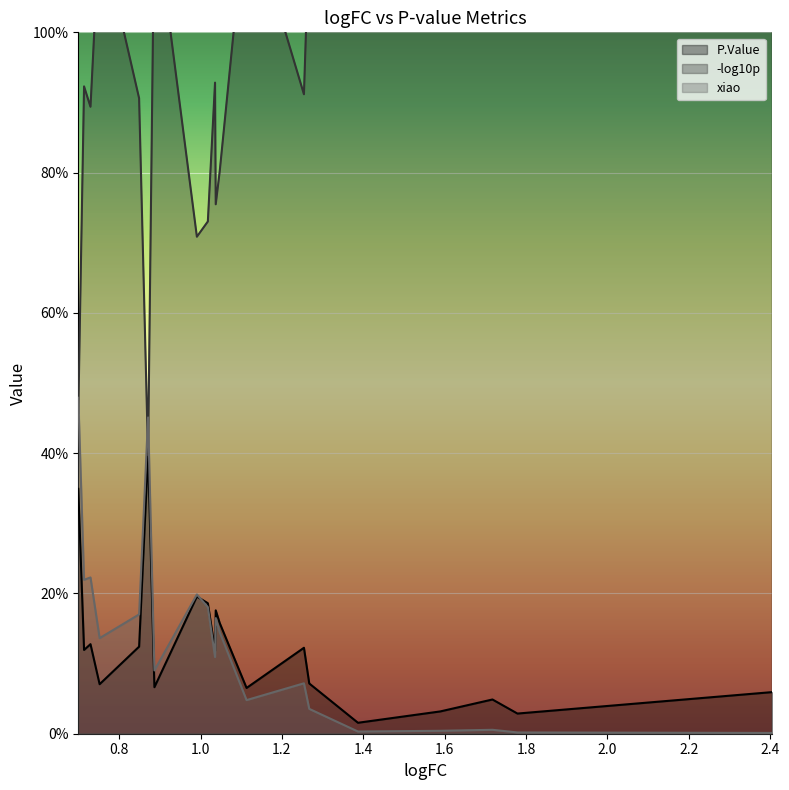

Which series has the largest range (max minus min)?

-log10p